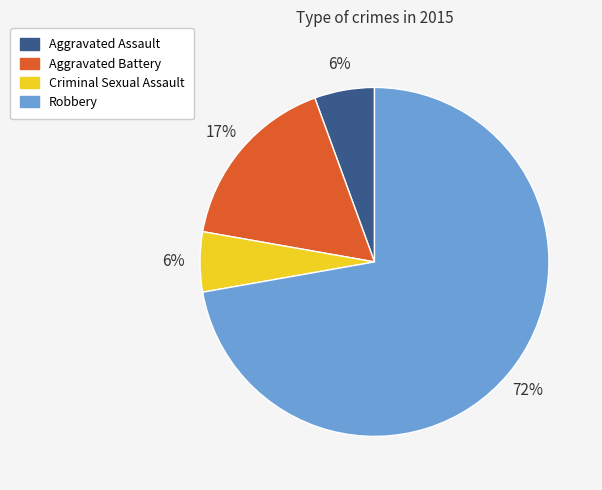

To the nearest percent, what percentage of the pie is Aggravated Assault?

6%